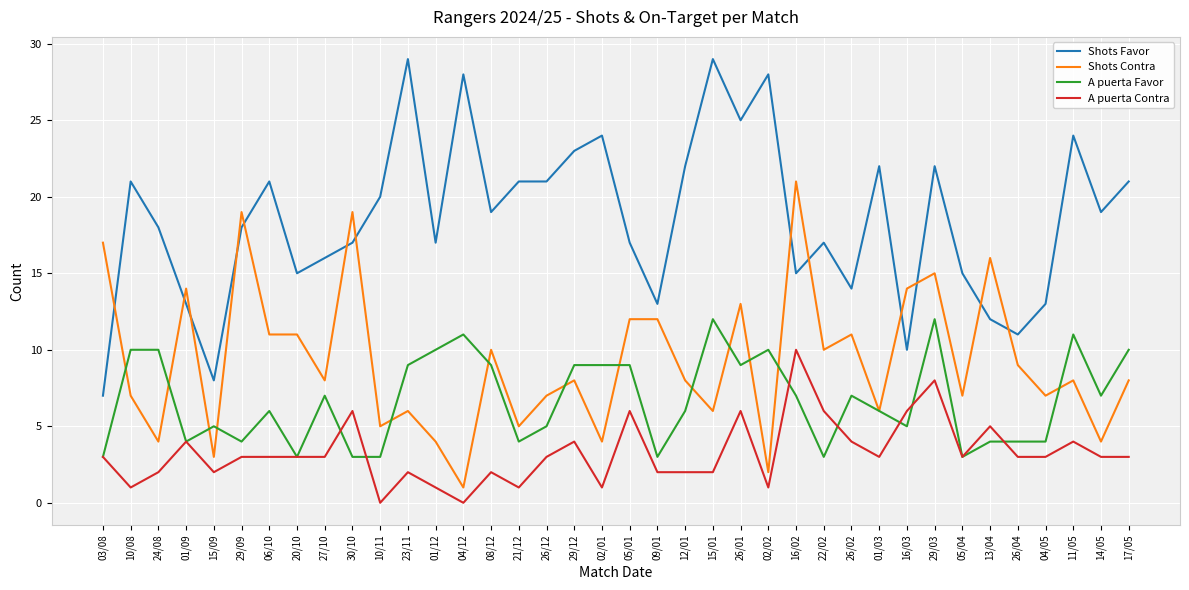

Reading right to left, extract all data points from this chart.

Shots Favor: 17/05=21	14/05=19	11/05=24	04/05=13	26/04=11	13/04=12	05/04=15	29/03=22	16/03=10	01/03=22	26/02=14	22/02=17	16/02=15	02/02=28	26/01=25	15/01=29	12/01=22	09/01=13	05/01=17	02/01=24	29/12=23	26/12=21	21/12=21	08/12=19	04/12=28	01/12=17	23/11=29	10/11=20	30/10=17	27/10=16	20/10=15	06/10=21	29/09=18	15/09=8	01/09=13	24/08=18	10/08=21	03/08=7
Shots Contra: 17/05=8	14/05=4	11/05=8	04/05=7	26/04=9	13/04=16	05/04=7	29/03=15	16/03=14	01/03=6	26/02=11	22/02=10	16/02=21	02/02=2	26/01=13	15/01=6	12/01=8	09/01=12	05/01=12	02/01=4	29/12=8	26/12=7	21/12=5	08/12=10	04/12=1	01/12=4	23/11=6	10/11=5	30/10=19	27/10=8	20/10=11	06/10=11	29/09=19	15/09=3	01/09=14	24/08=4	10/08=7	03/08=17
A puerta Favor: 17/05=10	14/05=7	11/05=11	04/05=4	26/04=4	13/04=4	05/04=3	29/03=12	16/03=5	01/03=6	26/02=7	22/02=3	16/02=7	02/02=10	26/01=9	15/01=12	12/01=6	09/01=3	05/01=9	02/01=9	29/12=9	26/12=5	21/12=4	08/12=9	04/12=11	01/12=10	23/11=9	10/11=3	30/10=3	27/10=7	20/10=3	06/10=6	29/09=4	15/09=5	01/09=4	24/08=10	10/08=10	03/08=3
A puerta Contra: 17/05=3	14/05=3	11/05=4	04/05=3	26/04=3	13/04=5	05/04=3	29/03=8	16/03=6	01/03=3	26/02=4	22/02=6	16/02=10	02/02=1	26/01=6	15/01=2	12/01=2	09/01=2	05/01=6	02/01=1	29/12=4	26/12=3	21/12=1	08/12=2	04/12=0	01/12=1	23/11=2	10/11=0	30/10=6	27/10=3	20/10=3	06/10=3	29/09=3	15/09=2	01/09=4	24/08=2	10/08=1	03/08=3